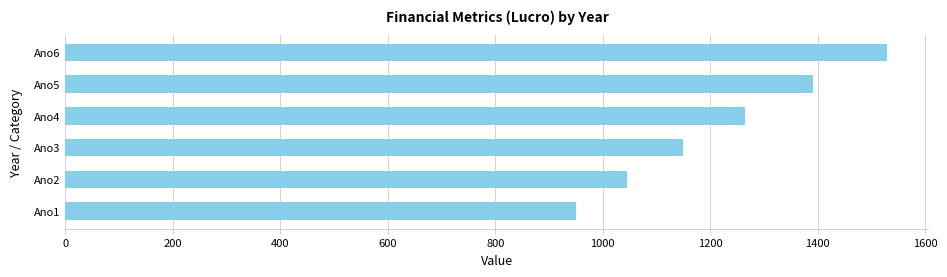

Reading bottom to top, list all the values displayed in this chart.

Ano1=950.0	Ano2=1045.0	Ano3=1149.5	Ano4=1264.5	Ano5=1390.9	Ano6=1530.0